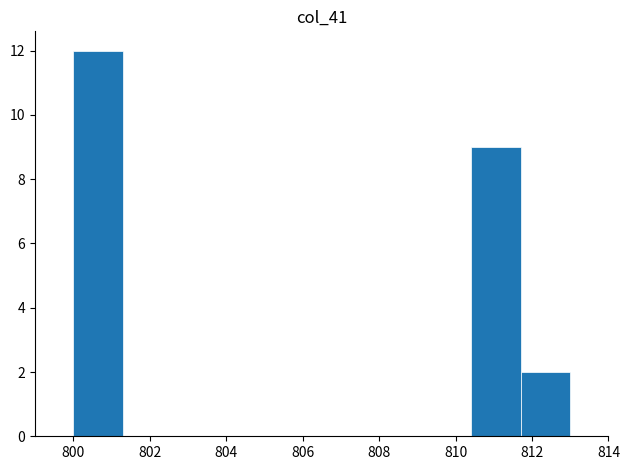

Over which range of the x-axis is the bar tallest?

800.0 to 801.3